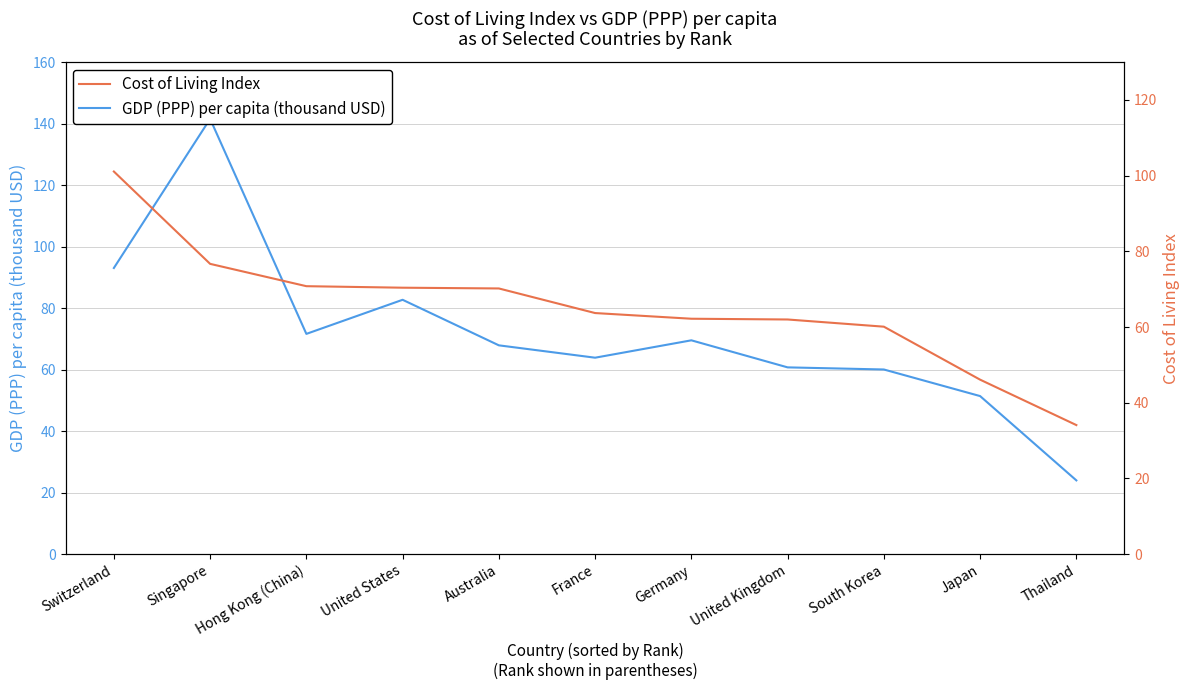

What is the difference between the GDP (PPP) per capita (thousand USD) values at France and Australia?

4.0